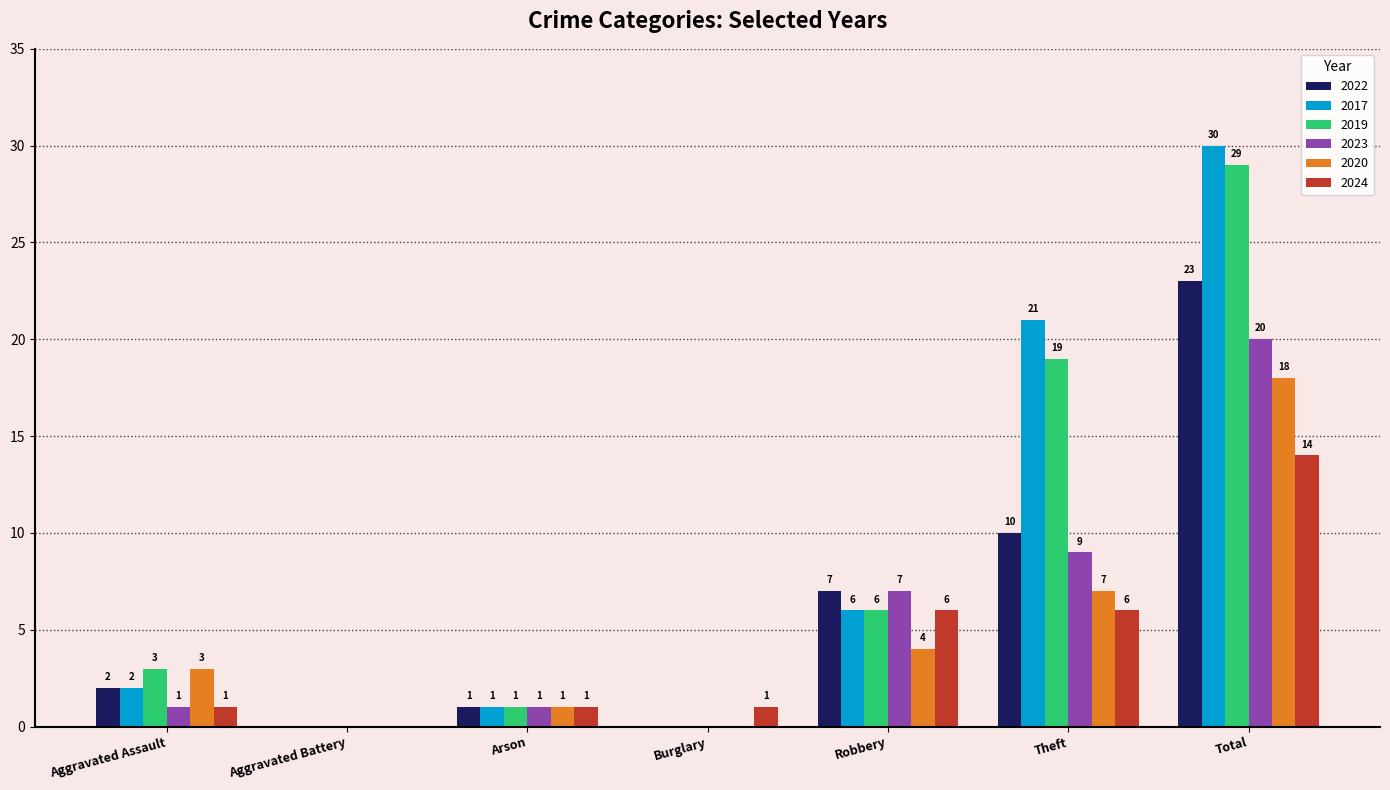

Which series has the largest total across all categories?

2017